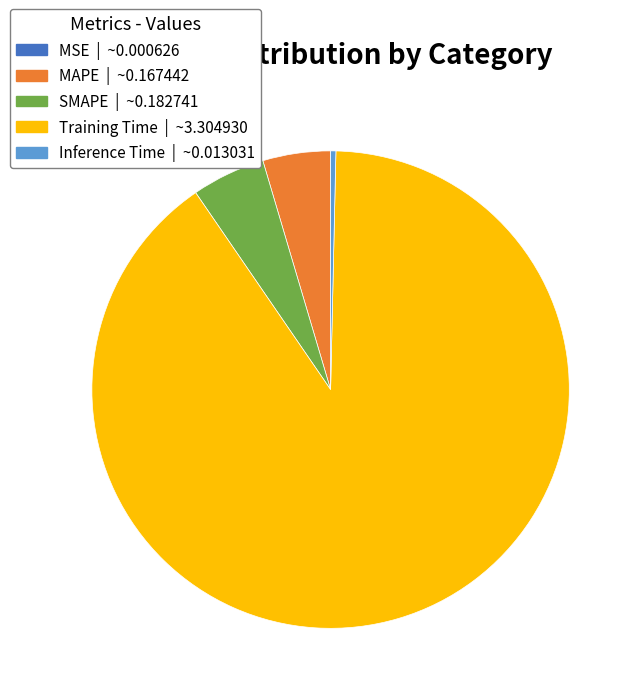

Combined, do SMAPE and Inference Time account for over 50%?

No